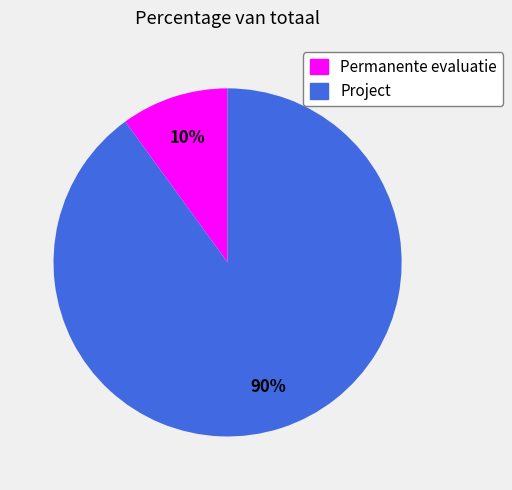

Which category has the smallest portion of the pie?

Permanente evaluatie